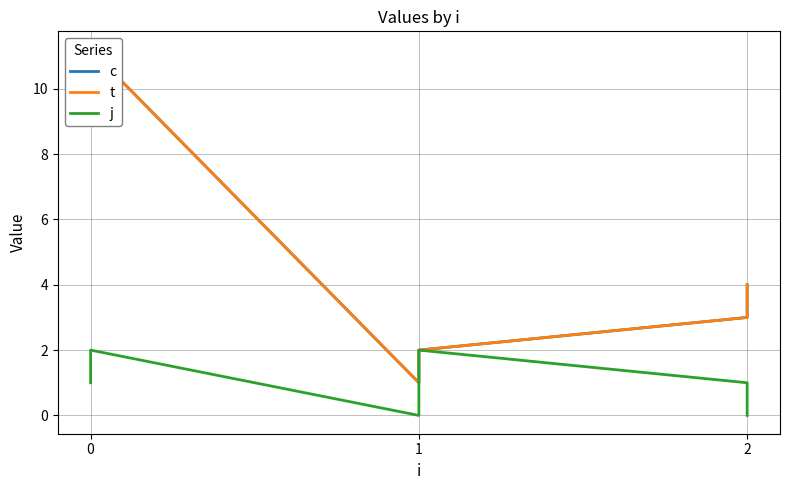

Reading left to right, transcribe all the data shown in this chart.

c: 10.2	11.2	1.0	2.0	3.0	4.0
t: 10.2	11.2	1.0	2.0	3.0	4.0
j: 1.0	2.0	0.0	2.0	1.0	0.0